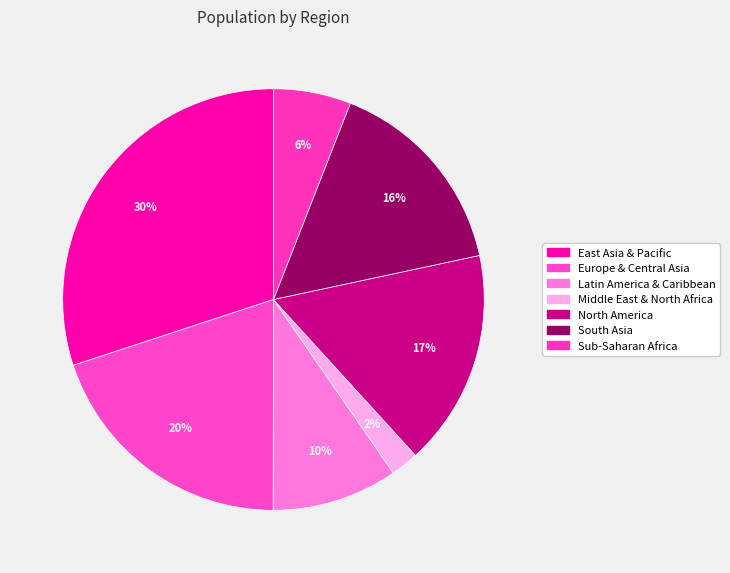

To the nearest percent, what is the difference between the largest and smallest slice percentages?

28%